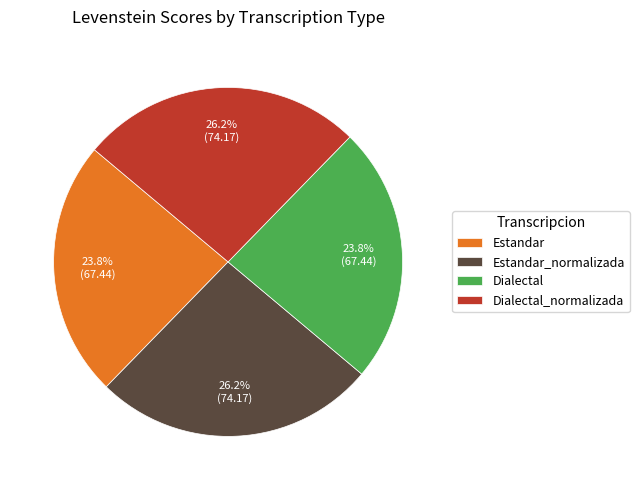

What portion of the pie excludes Dialectal?

76.2%